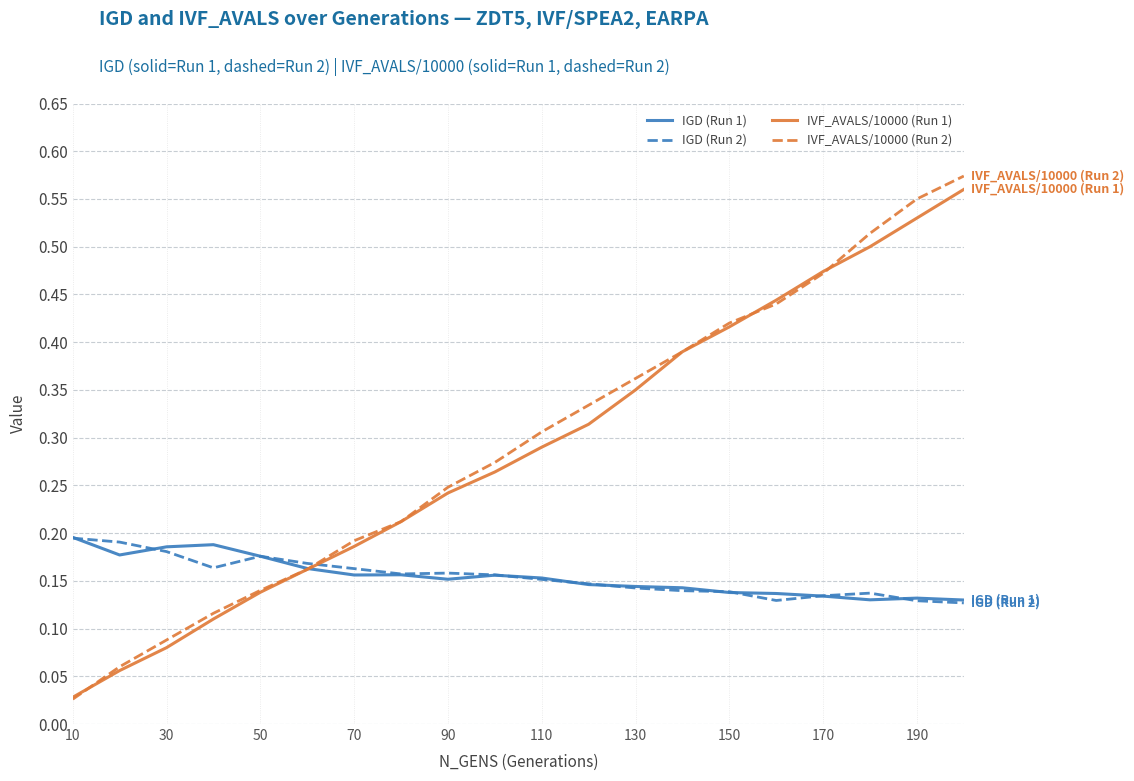

Which series has the widest spread of values?

IVF_AVALS/10000 (Run 2)